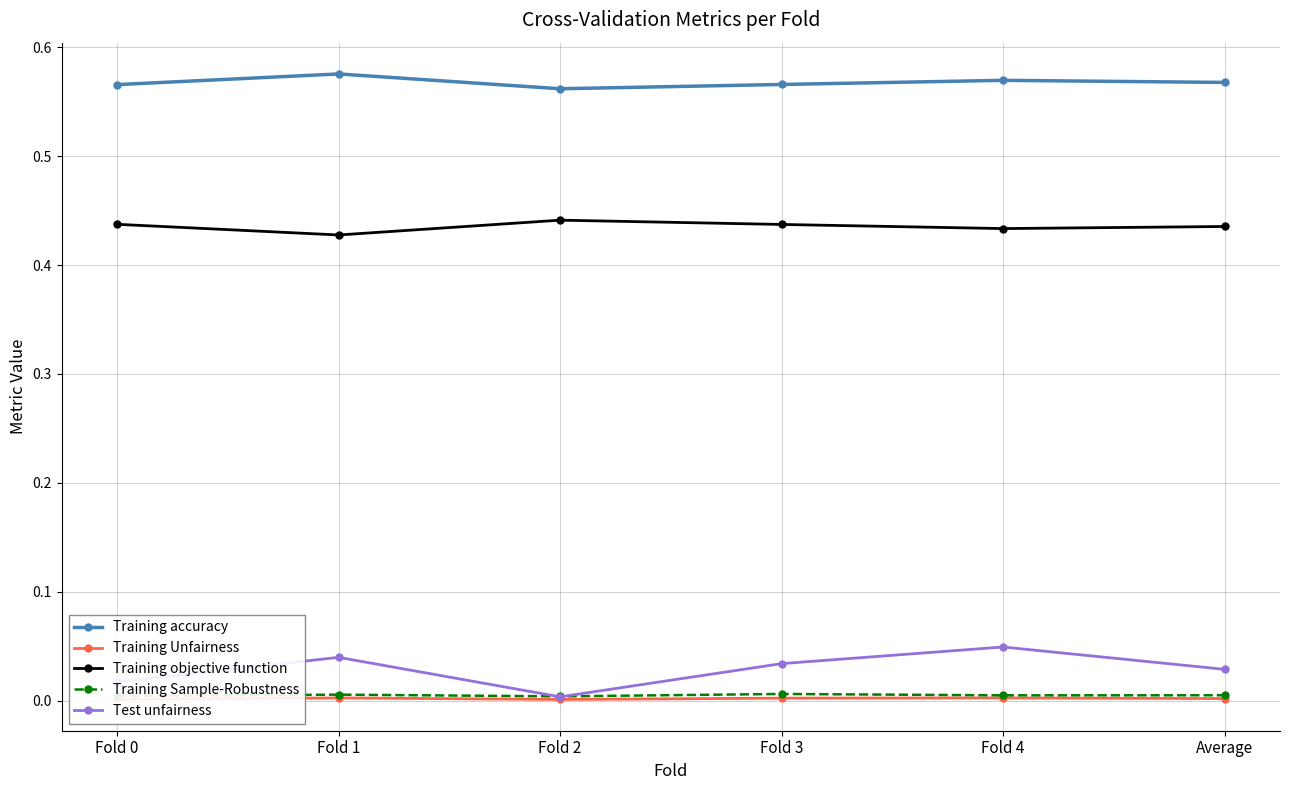

Reading left to right, what are all the values shown in this chart?

Training accuracy: 0.6	0.6	0.6	0.6	0.6	0.6
Training Unfairness: 0.0	0.0	0.0	0.0	0.0	0.0
Training objective function: 0.4	0.4	0.4	0.4	0.4	0.4
Training Sample-Robustness: 0.0	0.0	0.0	0.0	0.0	0.0
Test unfairness: 0.0	0.0	0.0	0.0	0.0	0.0